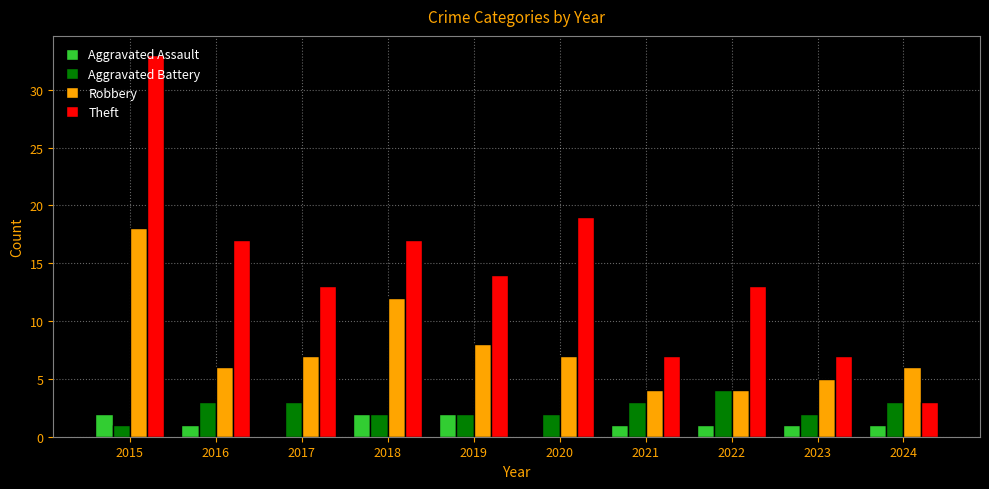

Which series has the largest total across all categories?

Theft